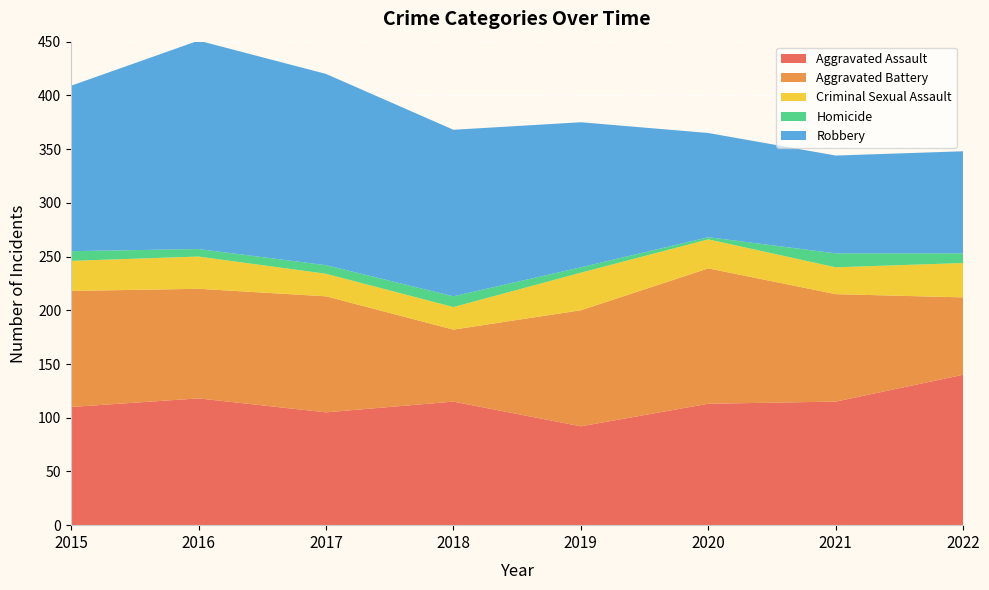

Reading left to right, transcribe all the data shown in this chart.

Aggravated Assault: 110	118	105	115	92	113	115	140
Aggravated Battery: 108	102	108	67	108	126	100	72
Criminal Sexual Assault: 28	30	21	21	35	27	25	32
Homicide: 9	7	8	10	5	2	13	9
Robbery: 154	194	178	155	135	97	91	95